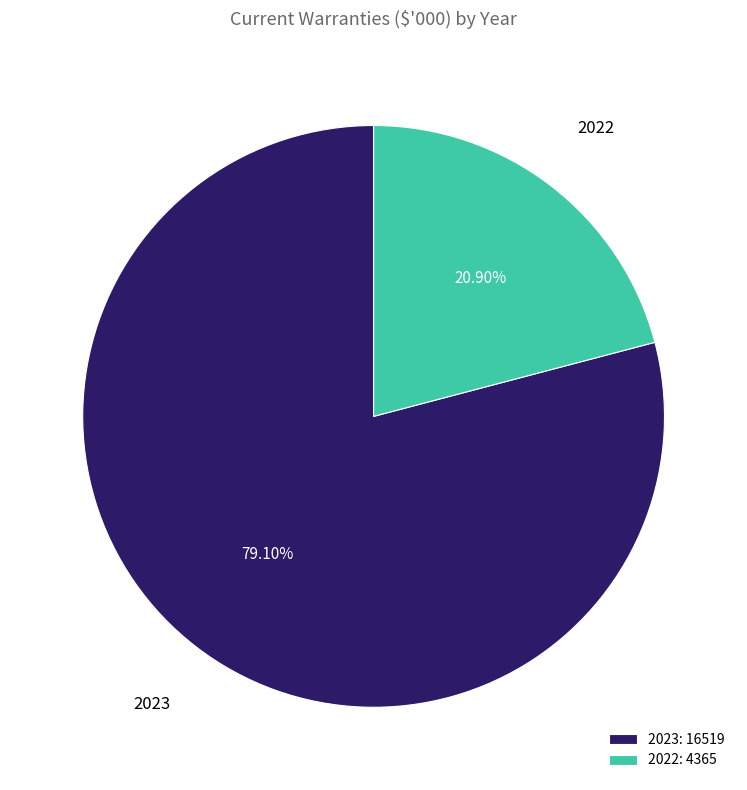

Is it true that 2023 is 79% of the pie?

True